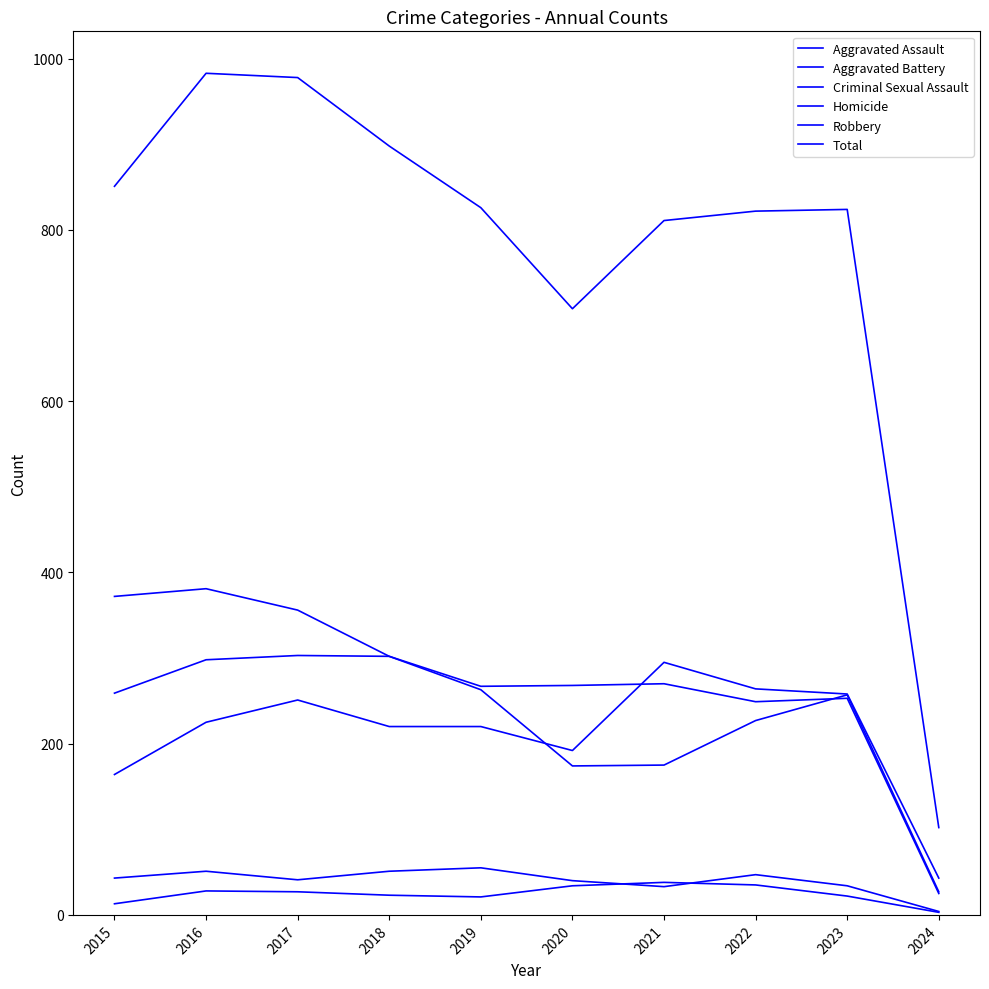

What is the difference between the Robbery values at 2018 and 2021?

127